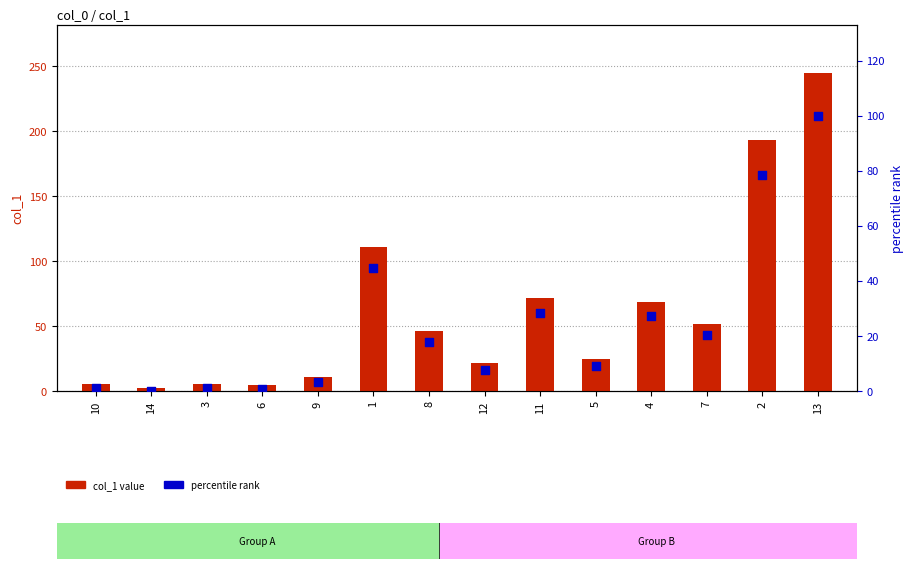

Which series reaches the minimum Y coordinate?

percentile rank